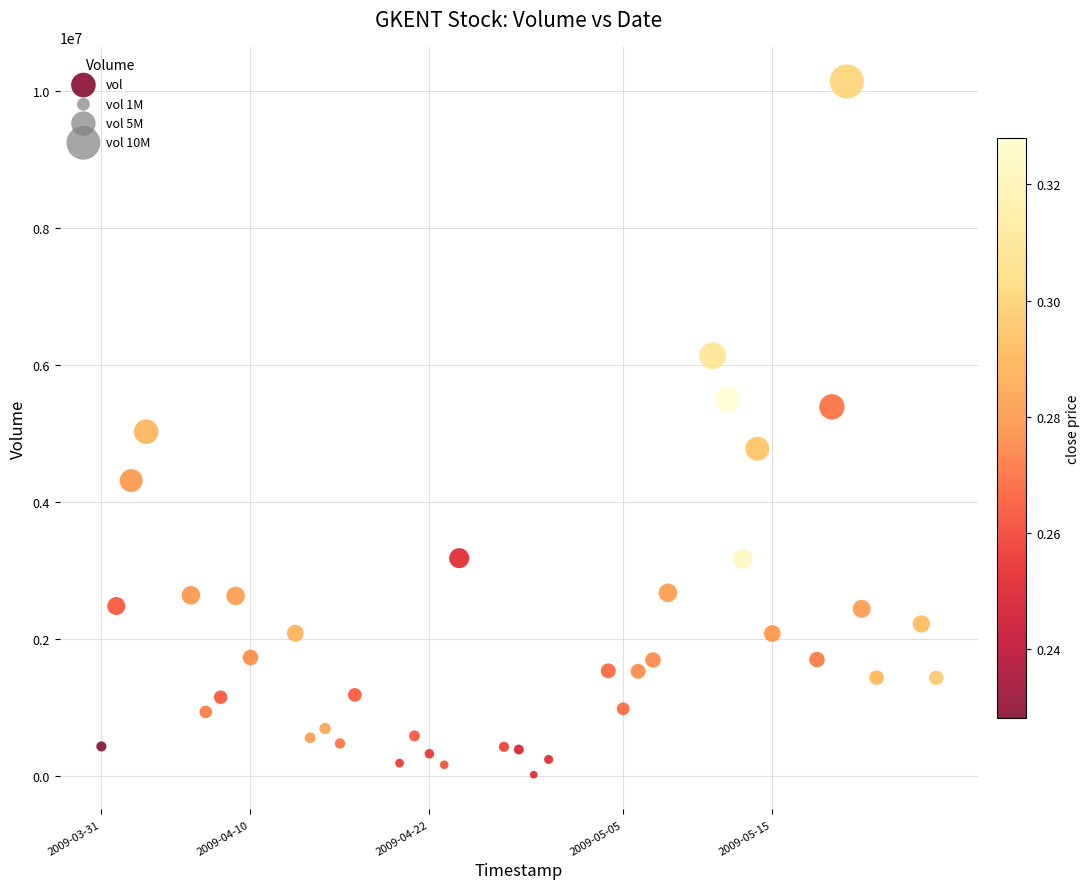

What is the range of X values (max minus min)?

4838400